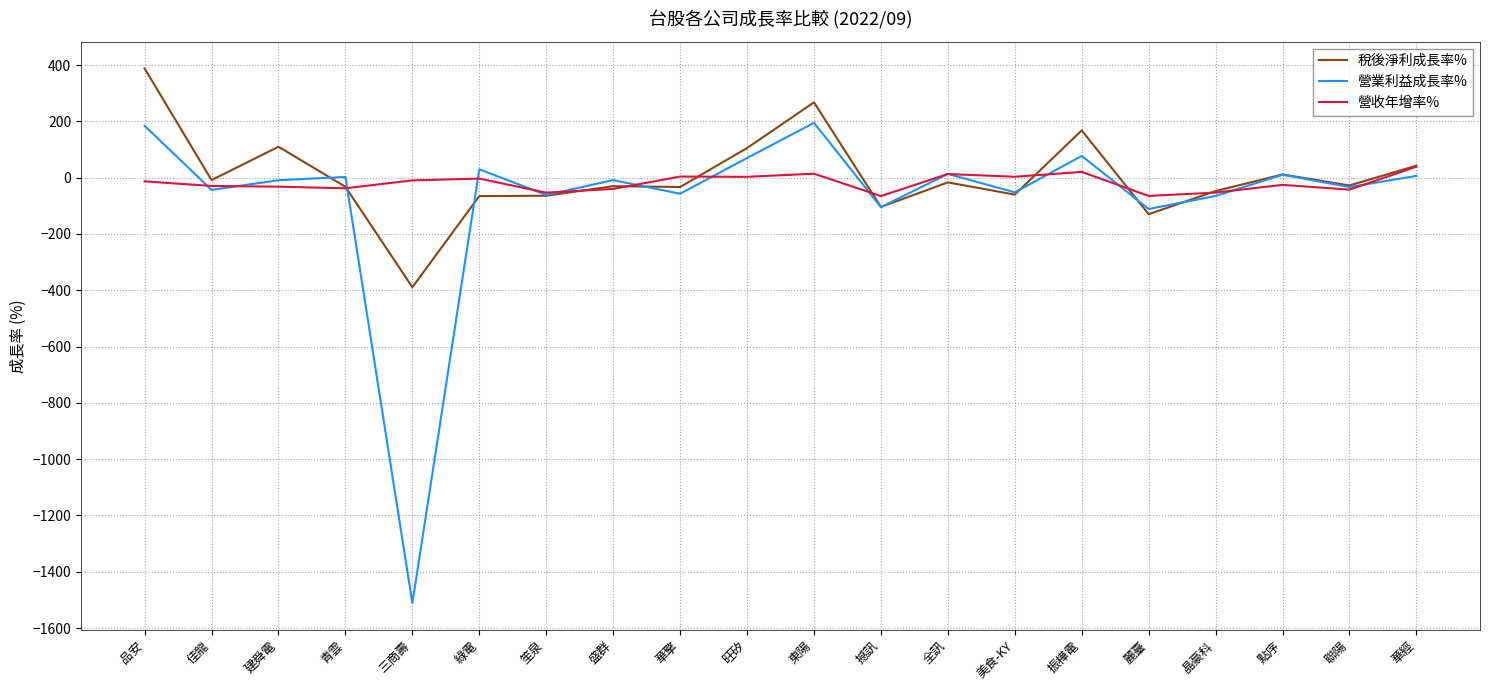

The 稅後淨利成長率% series shows -220.8 at 麗臺. True or false?

False